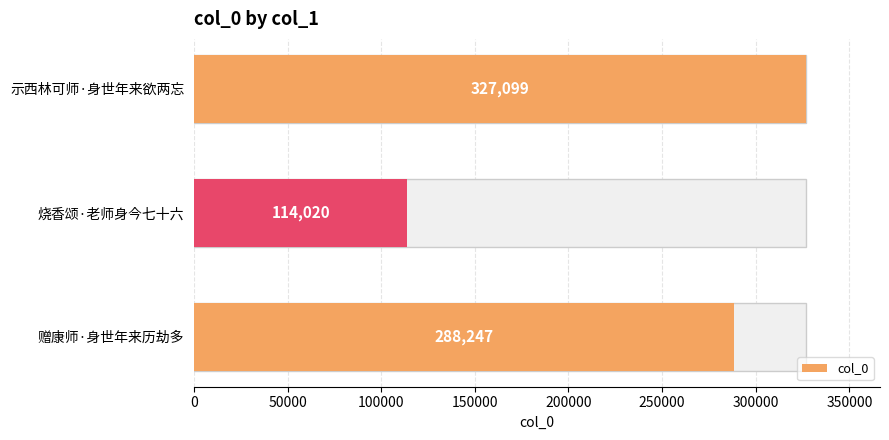

Are the bars horizontal?

Yes